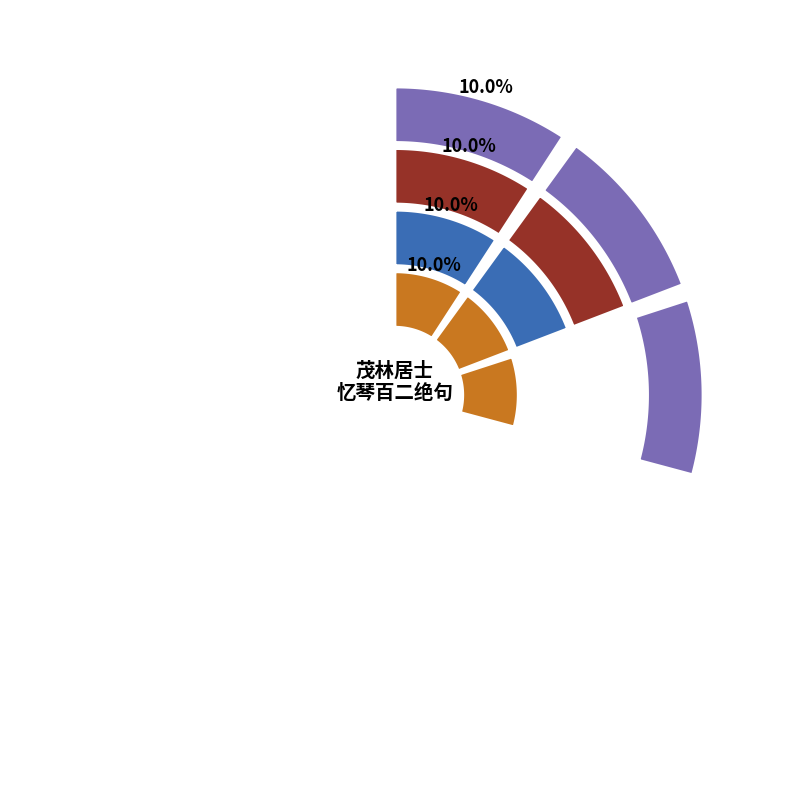

What is the ratio of the value at 茂林居士忆琴百二绝句 其三十九 to the value at 茂林居士忆琴百二绝句 其三十七?

1.0